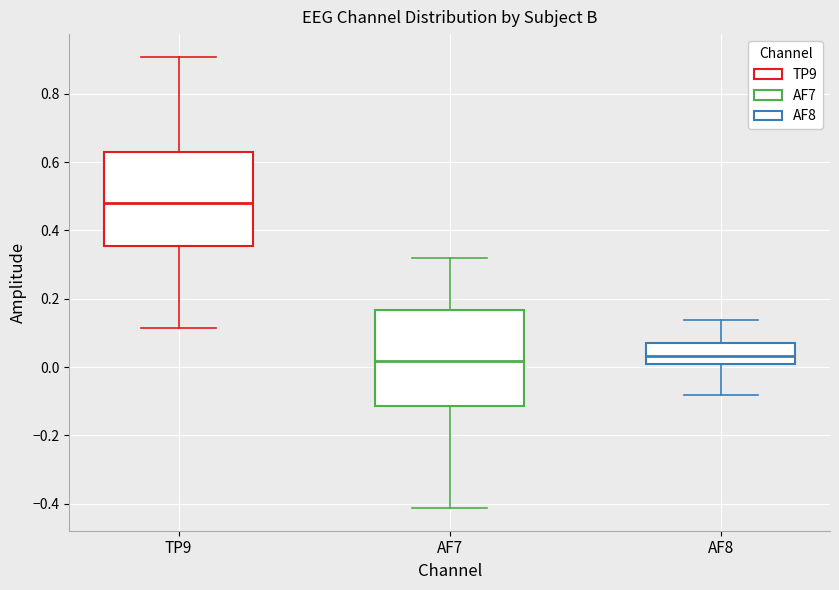

Which box has the highest median line?

TP9